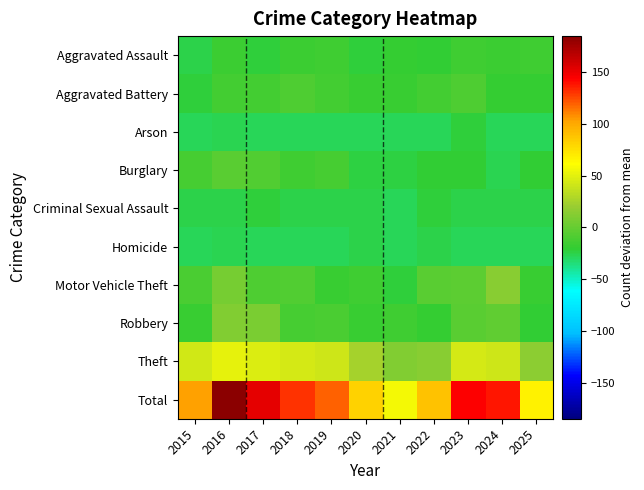

Which label corresponds to the largest value in the chart?

2016